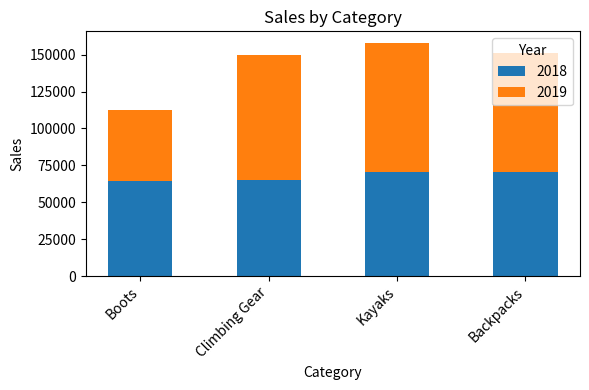

What is the highest value of the 2018 series?

70792.6